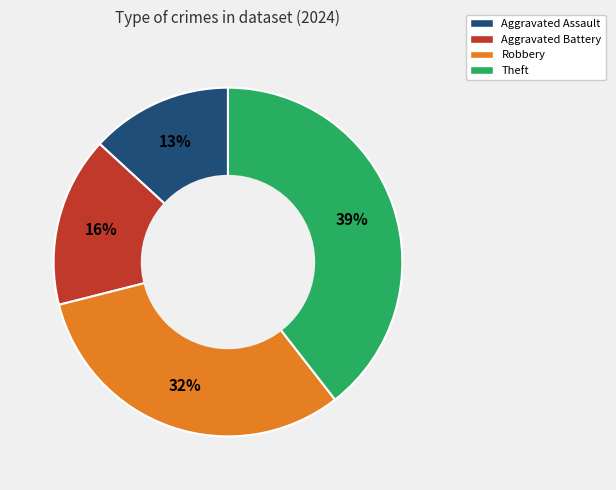

How many slices are in this pie chart?

4